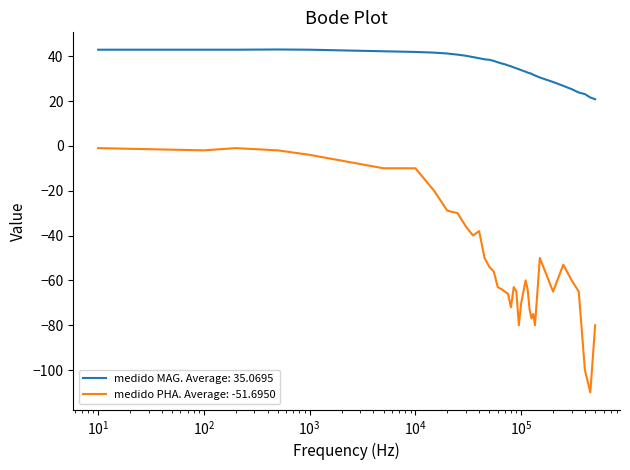

True or false: medido MAG. Average: 35.0695 and medido PHA. Average: -51.6950 intersect in this chart.

False